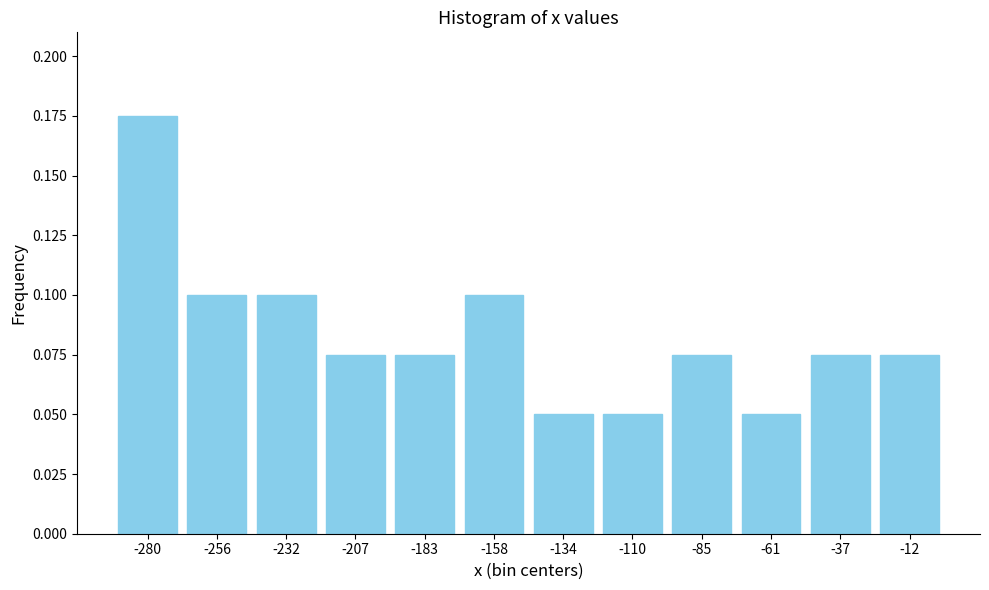

At which category does the chart reach its peak across all series?

-280